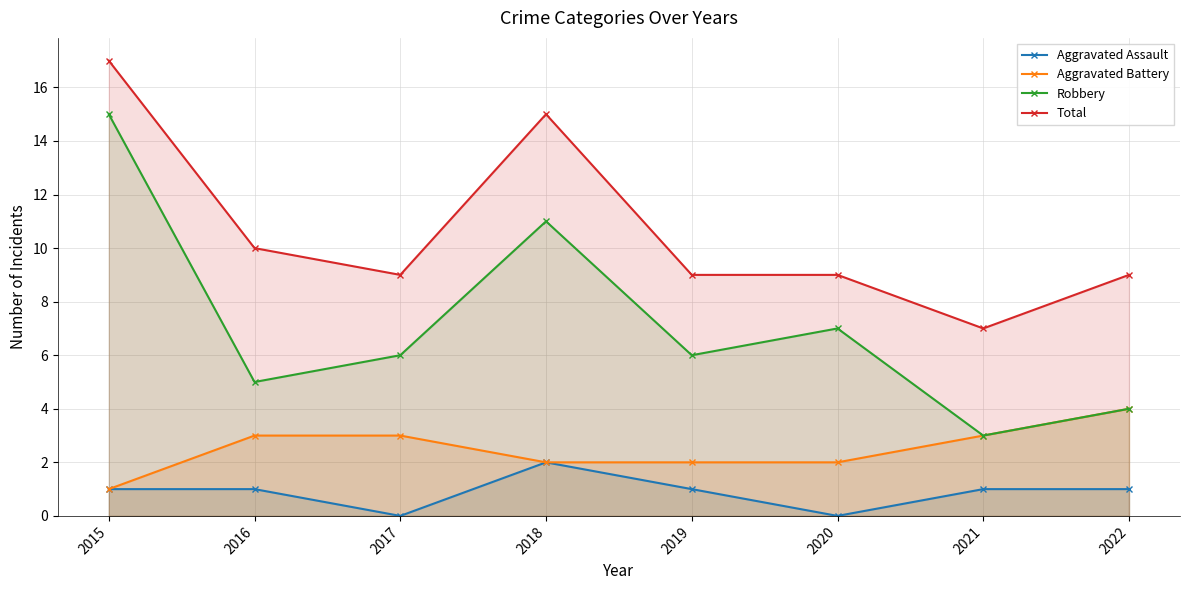

True or false: Aggravated Battery and Total intersect in this chart.

False